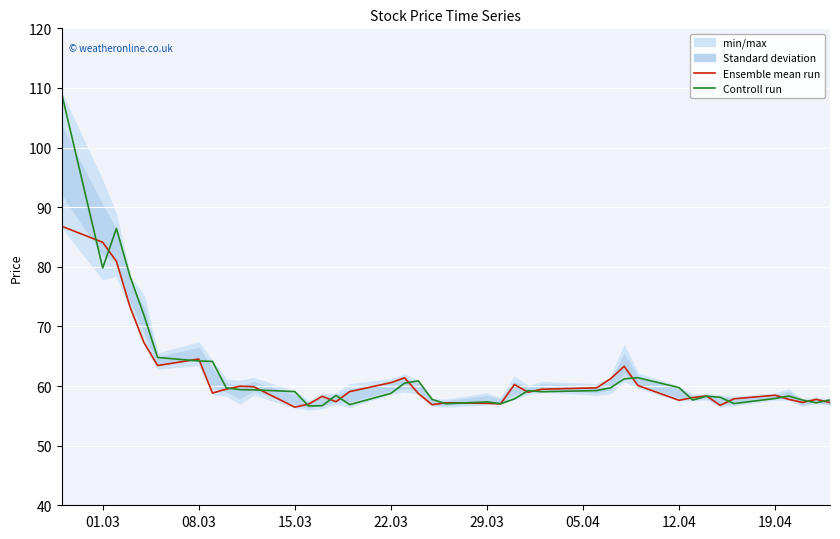

What is the highest value of the Controll run series?

109.2